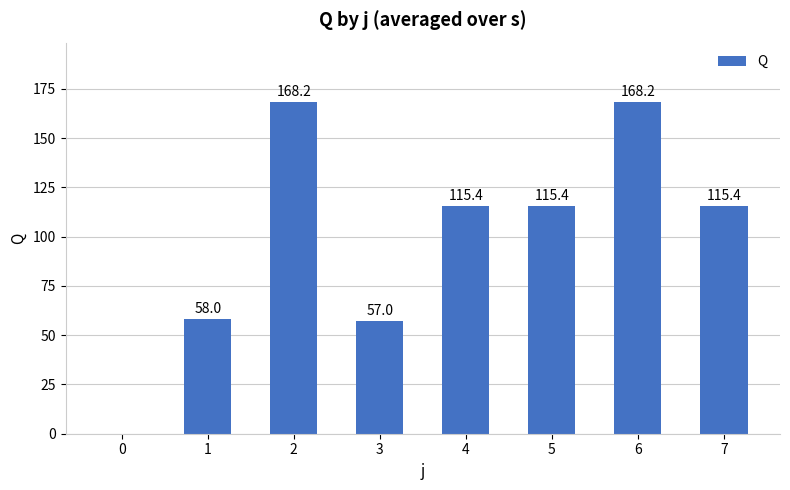

What is the change in value from 1 to 2?

+110.2